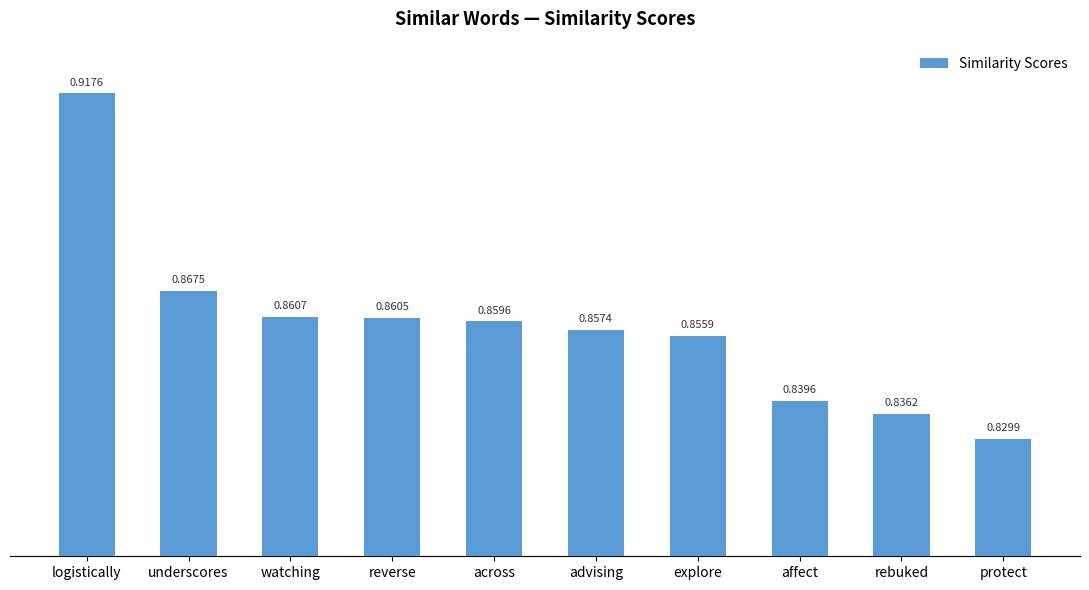

Is it true that the value at underscores is 1.1?

False